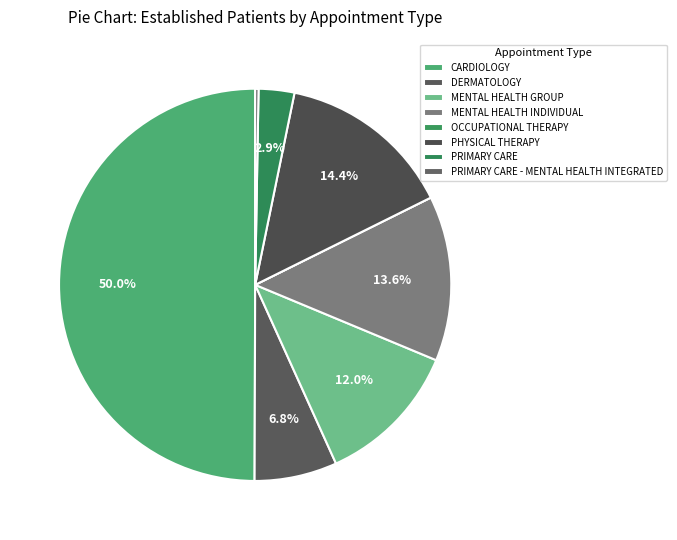

Between MENTAL HEALTH INDIVIDUAL and CARDIOLOGY, which is larger?

CARDIOLOGY